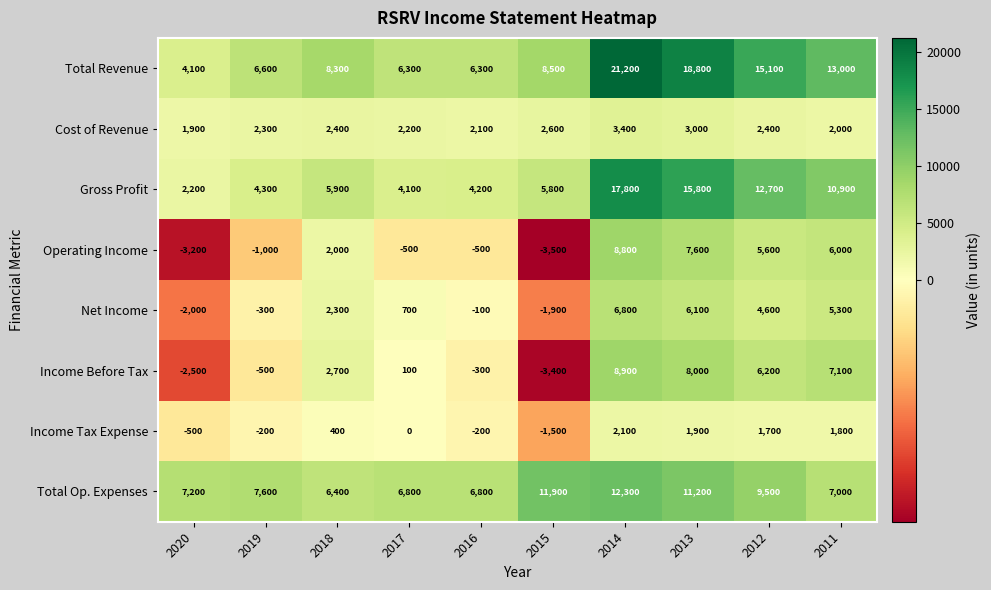

How many series are shown in this chart?

8